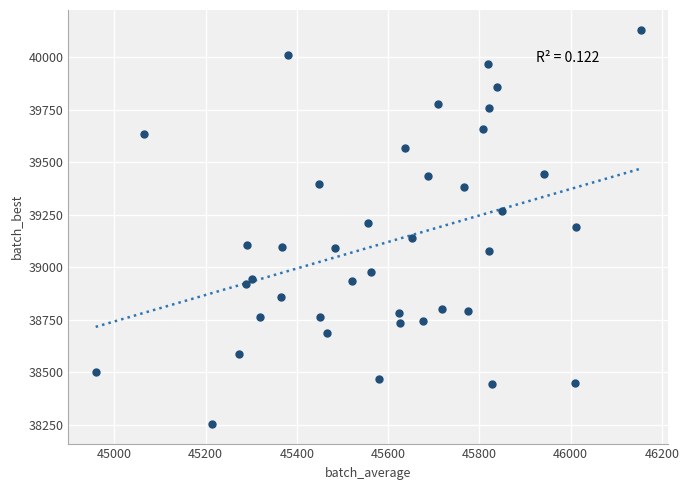

What is the range of Y values (max minus min)?

1876.5